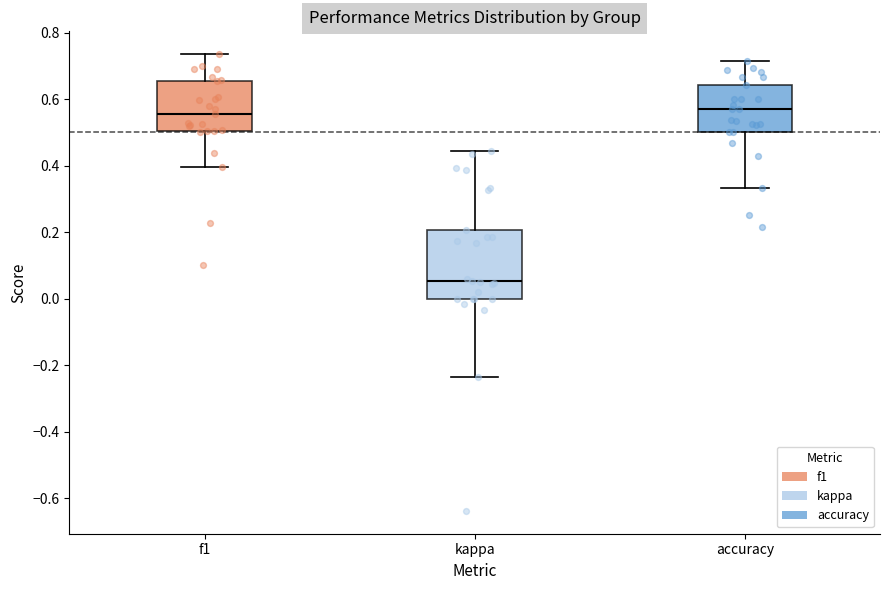

Where is the upper edge of the box for accuracy on the y-axis? The values are not printed on the chart, so give them approximately, as read against the axis.

0.64